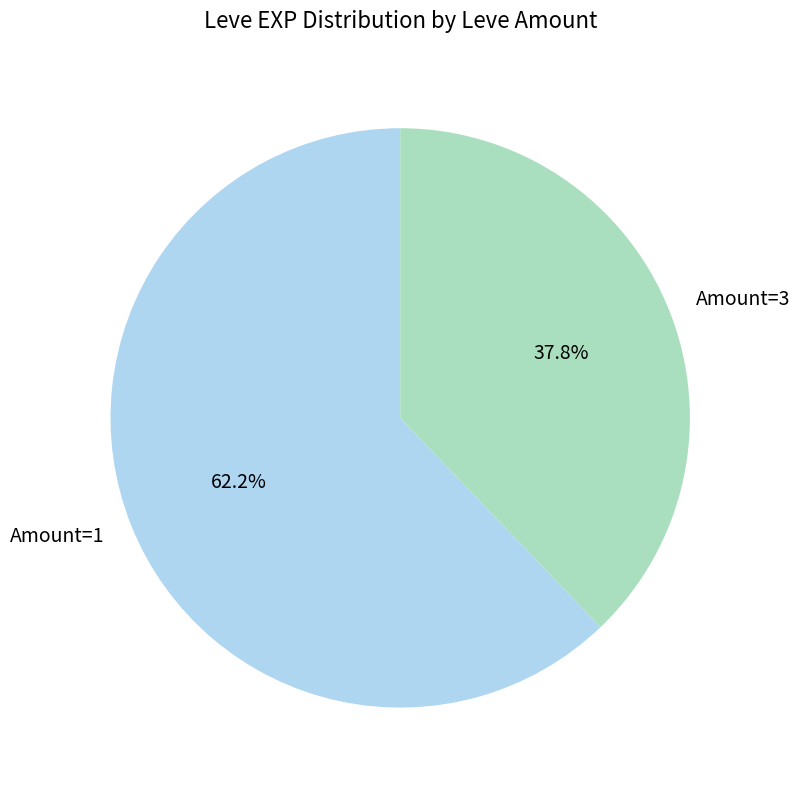

Which slice is the smallest?

Amount=3